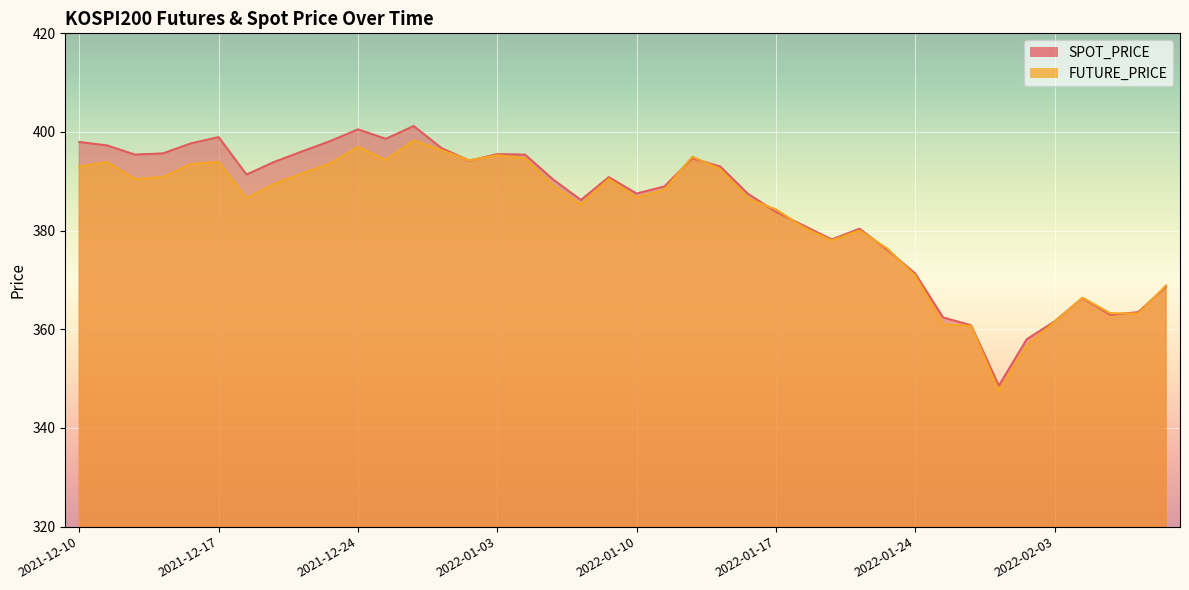

Reading left to right, what are all the values shown in this chart?

SPOT_PRICE: 398.0	397.3	395.4	395.7	397.7	399.0	391.4	393.9	396.1	398.1	400.5	398.6	401.2	396.7	394.2	395.5	395.4	390.4	386.2	390.9	387.5	389.0	394.7	393.0	387.4	383.8	381.0	378.2	380.4	376.1	371.3	362.4	360.8	348.6	358.0	361.6	366.3	362.9	363.5	368.6
FUTURE_PRICE: 393.0	393.9	390.4	390.9	393.5	393.9	386.6	389.5	391.6	393.6	397.0	394.3	398.3	396.3	394.2	395.3	394.6	389.1	385.2	390.5	386.7	388.3	395.0	392.5	386.5	384.3	380.6	378.0	380.1	376.4	370.9	361.0	360.7	347.4	356.6	361.5	366.4	363.2	363.2	368.9